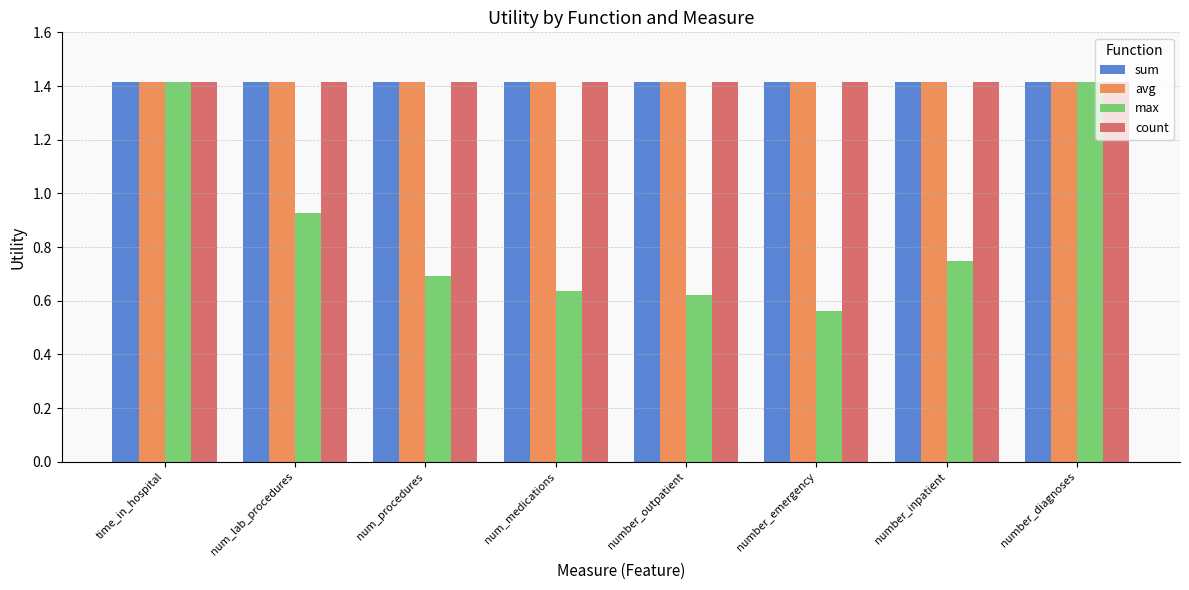

How many groups of bars are there?

8